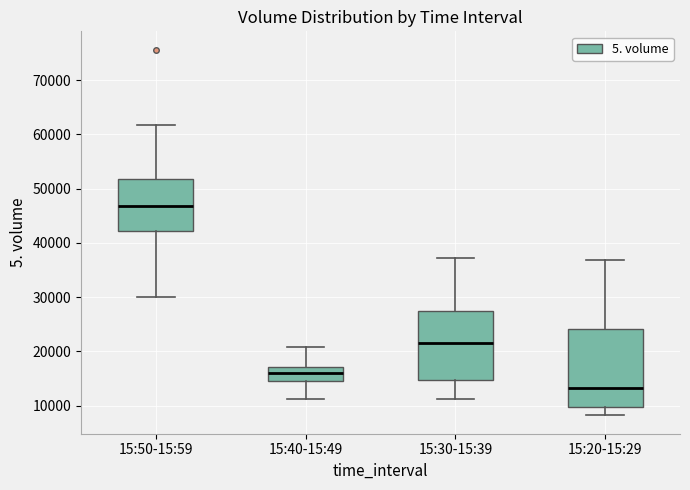

Reading left to right, transcribe this box plot: for each box, give where its median line is, the range the box spans, and where its two whiskers end, as read against the y-axis. The values are not printed on the chart, so give them approximately, as read against the axis.

15:50-15:59: median 47000, box 42000 to 52000, whiskers 30000 to 62000
15:40-15:49: median 16000, box 15000 to 17000, whiskers 11000 to 21000
15:30-15:39: median 22000, box 15000 to 27000, whiskers 11000 to 37000
15:20-15:29: median 13000, box 10000 to 24000, whiskers 8000 to 37000